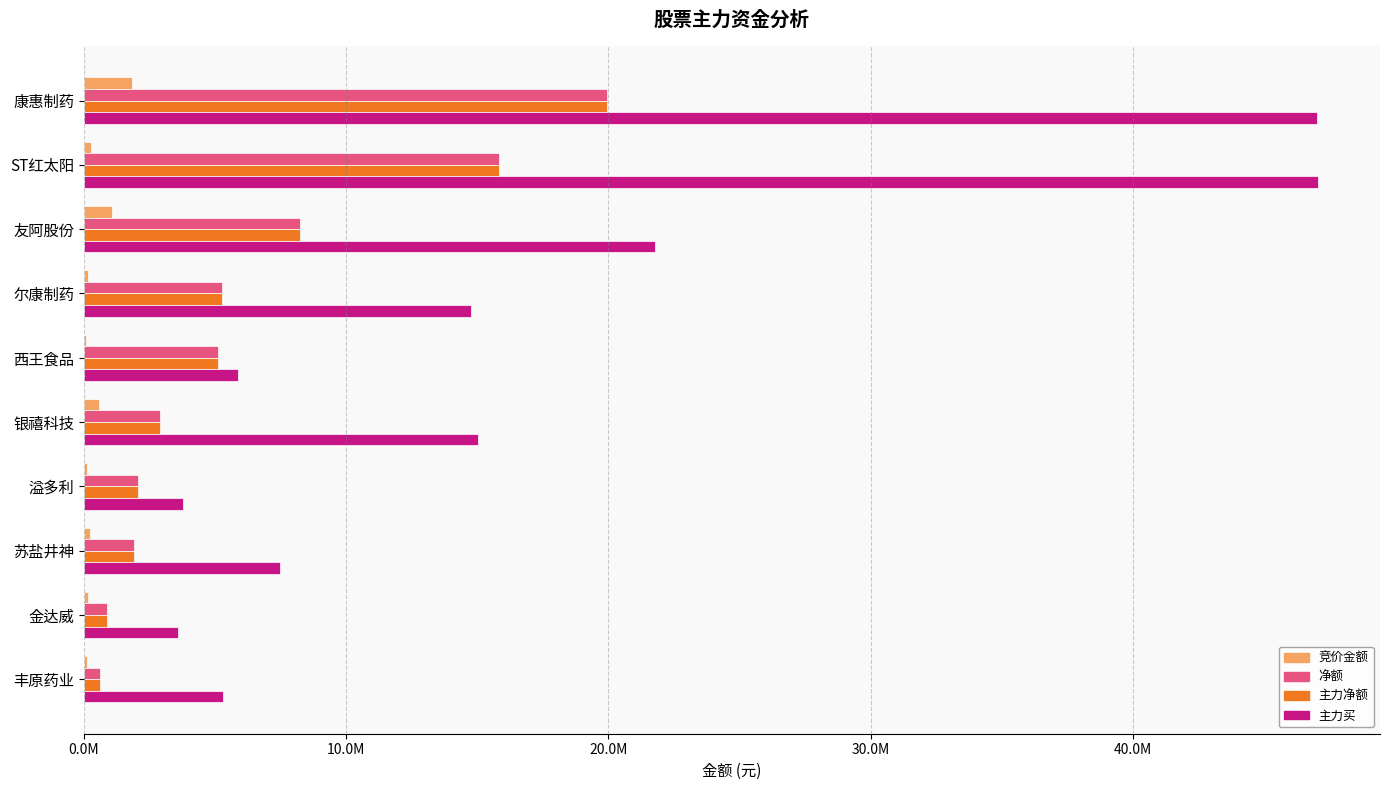

What is the greatest value displayed?

47060436